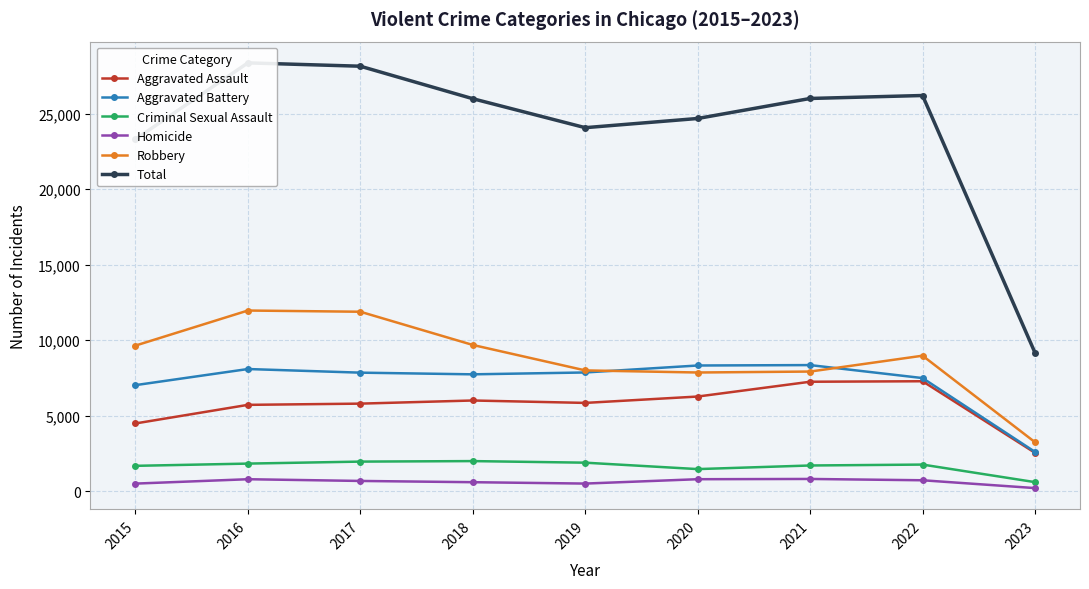

At which category does Total reach its first local peak?

2016